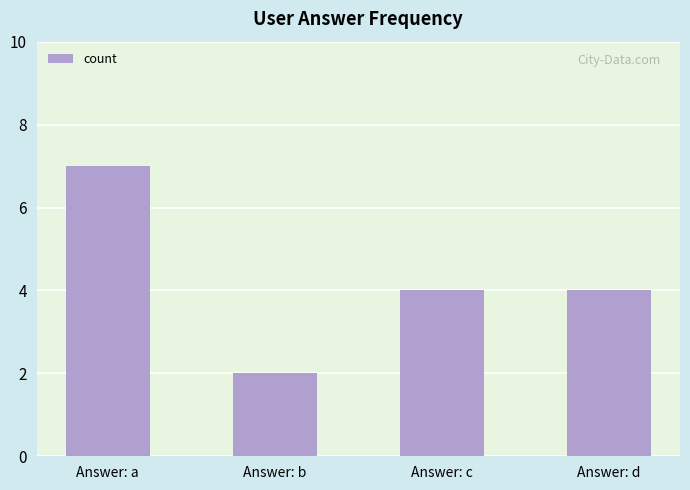

How many distinct data groups are displayed?

1